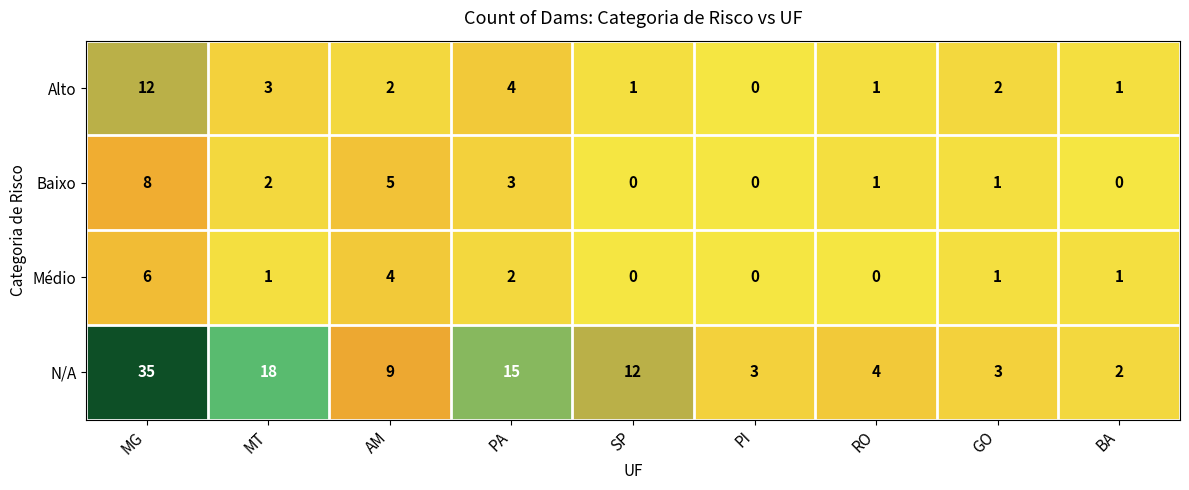

True or false: Baixo has a value of 6 at BA.

False